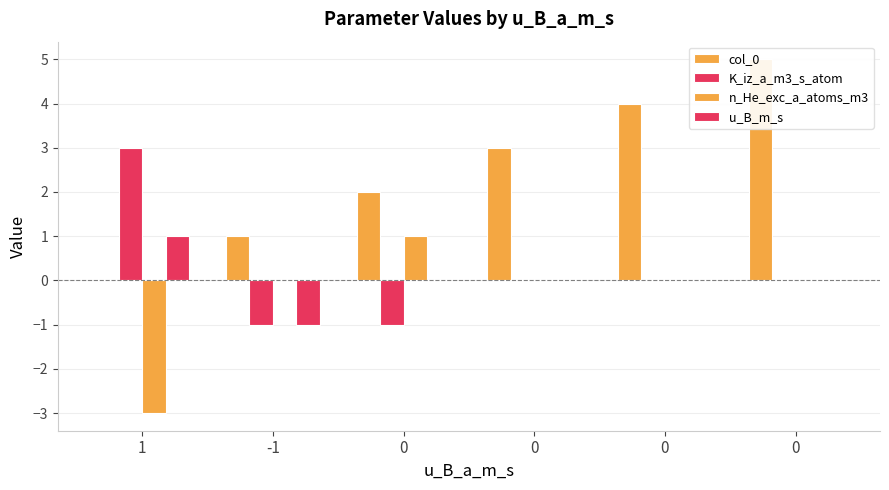

How many data points does each series have?

6